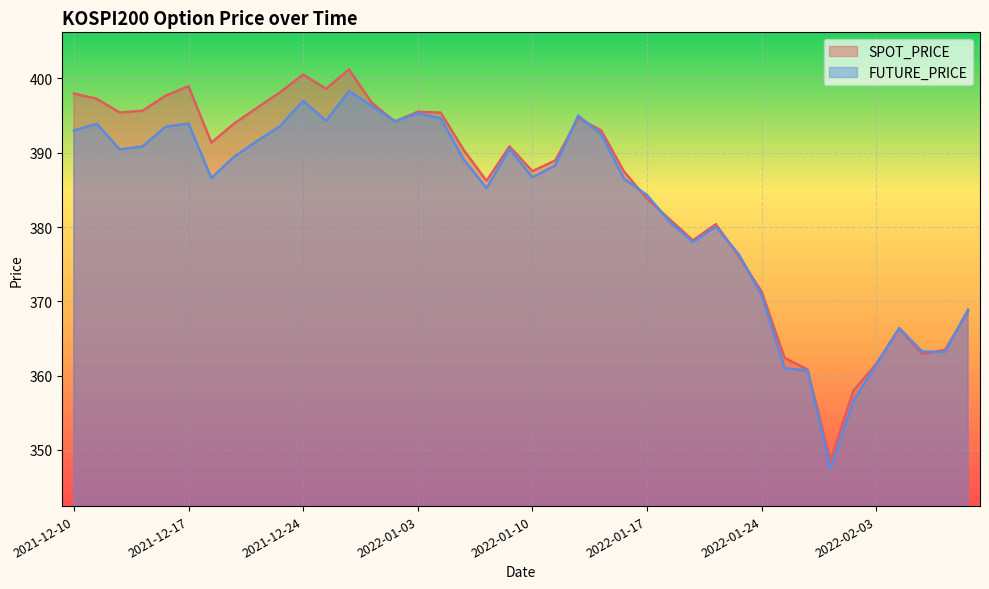

Reading left to right, extract all data points from this chart.

SPOT_PRICE: 2021-12-10=398.0	2021-12-13=397.3	2021-12-14=395.4	2021-12-15=395.7	2021-12-16=397.7	2021-12-17=399.0	2021-12-20=391.4	2021-12-21=393.9	2021-12-22=396.1	2021-12-23=398.1	2021-12-24=400.5	2021-12-27=398.6	2021-12-28=401.2	2021-12-29=396.7	2021-12-30=394.2	2022-01-03=395.5	2022-01-04=395.4	2022-01-05=390.4	2022-01-06=386.2	2022-01-07=390.9	2022-01-10=387.5	2022-01-11=389.0	2022-01-12=394.7	2022-01-13=393.0	2022-01-14=387.4	2022-01-17=383.8	2022-01-18=381.0	2022-01-19=378.2	2022-01-20=380.4	2022-01-21=376.1	2022-01-24=371.3	2022-01-25=362.4	2022-01-26=360.8	2022-01-27=348.6	2022-01-28=358.0	2022-02-03=361.6	2022-02-04=366.3	2022-02-07=362.9	2022-02-08=363.5	2022-02-09=368.6
FUTURE_PRICE: 2021-12-10=393.0	2021-12-13=393.9	2021-12-14=390.4	2021-12-15=390.9	2021-12-16=393.5	2021-12-17=393.9	2021-12-20=386.6	2021-12-21=389.5	2021-12-22=391.6	2021-12-23=393.6	2021-12-24=397.0	2021-12-27=394.3	2021-12-28=398.3	2021-12-29=396.3	2021-12-30=394.2	2022-01-03=395.3	2022-01-04=394.6	2022-01-05=389.1	2022-01-06=385.2	2022-01-07=390.5	2022-01-10=386.7	2022-01-11=388.3	2022-01-12=395.0	2022-01-13=392.5	2022-01-14=386.5	2022-01-17=384.3	2022-01-18=380.6	2022-01-19=378.0	2022-01-20=380.1	2022-01-21=376.4	2022-01-24=370.9	2022-01-25=361.0	2022-01-26=360.7	2022-01-27=347.4	2022-01-28=356.6	2022-02-03=361.5	2022-02-04=366.4	2022-02-07=363.2	2022-02-08=363.2	2022-02-09=368.9